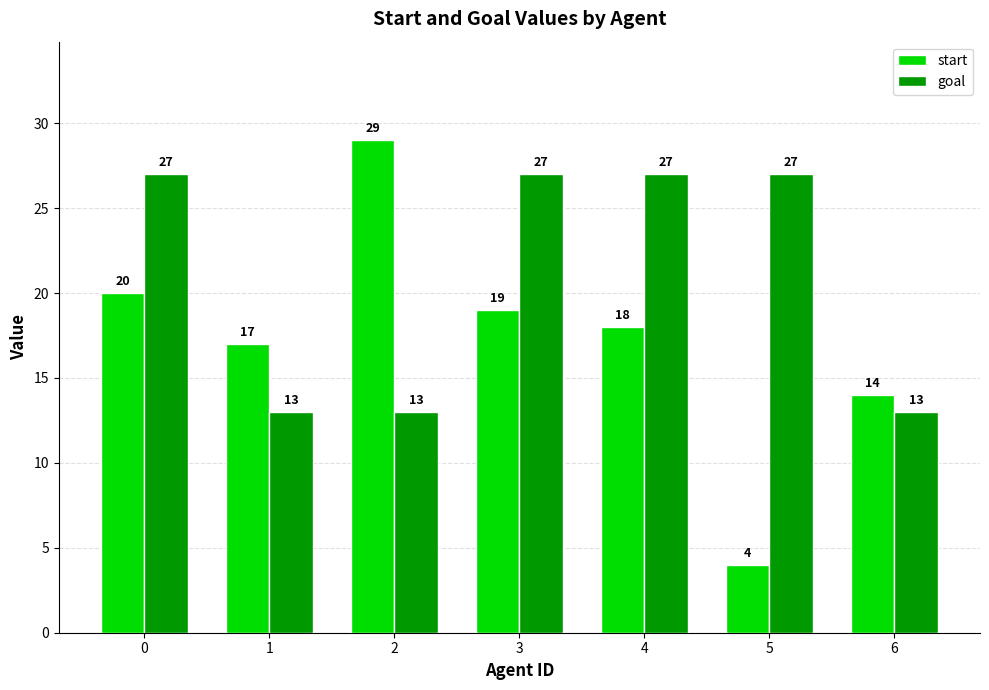

What is the maximum value for start?

29